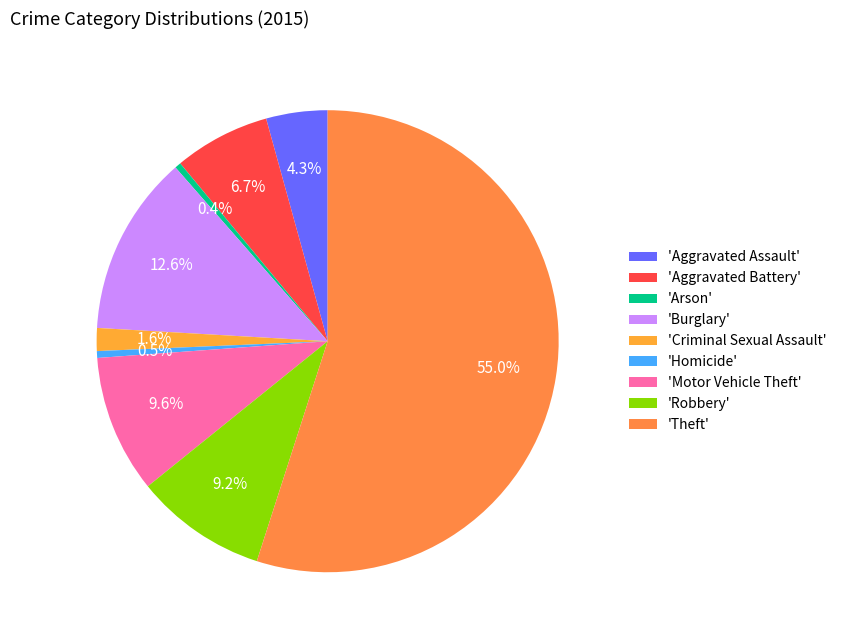

Which slice is the smallest?

Arson